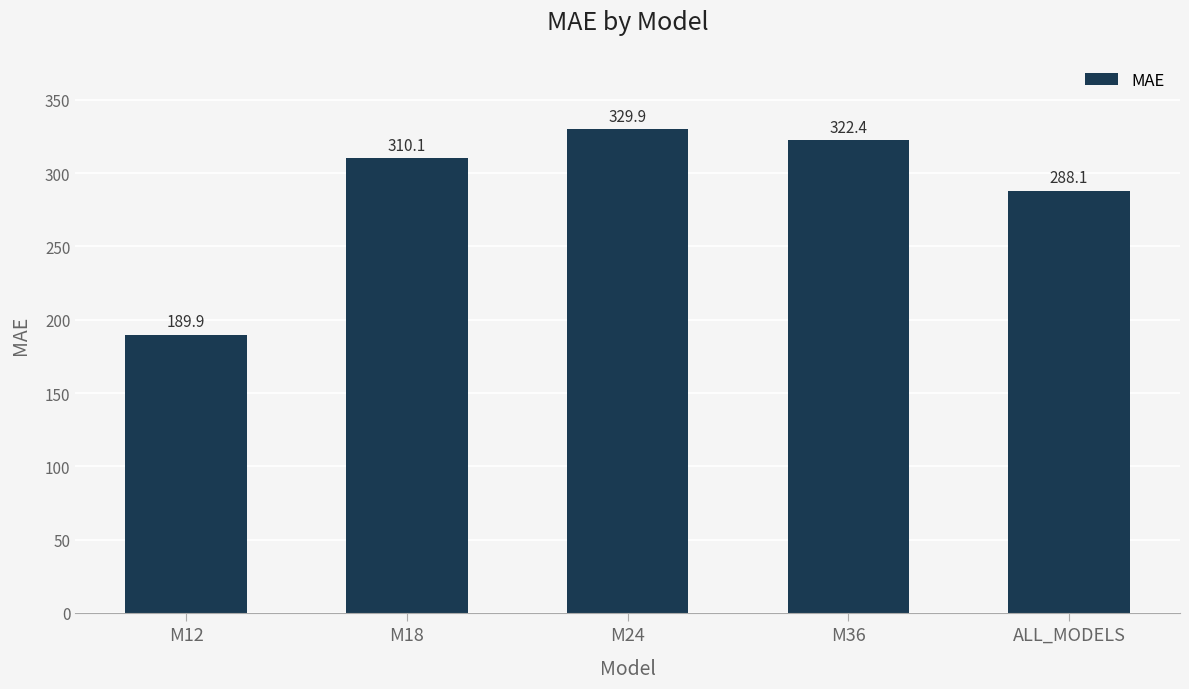

Which category has the lowest value across all series?

M12